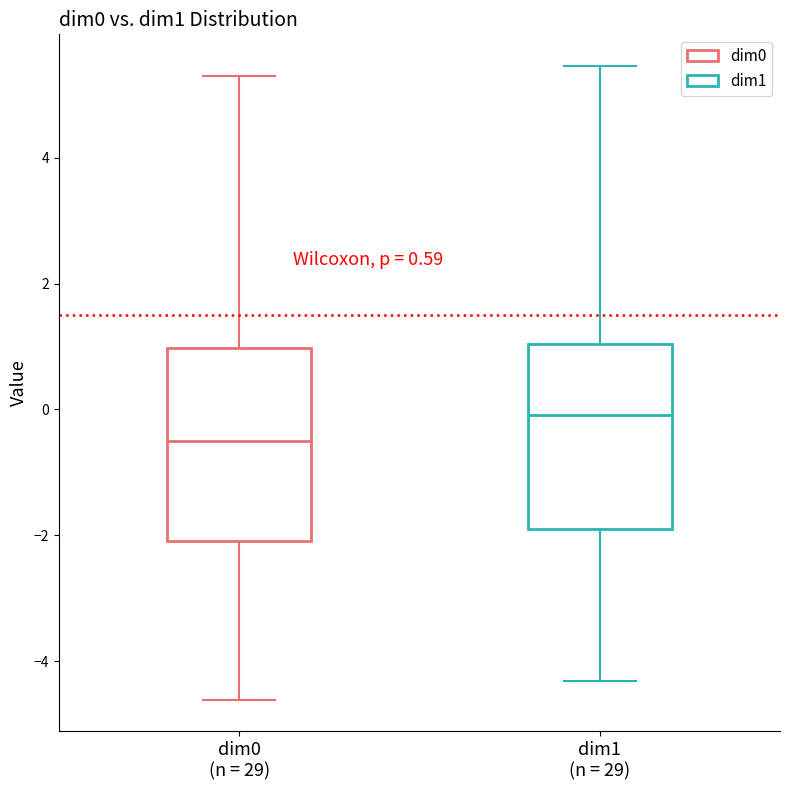

Which box has the lowest median line?

dim0 (n = 29)